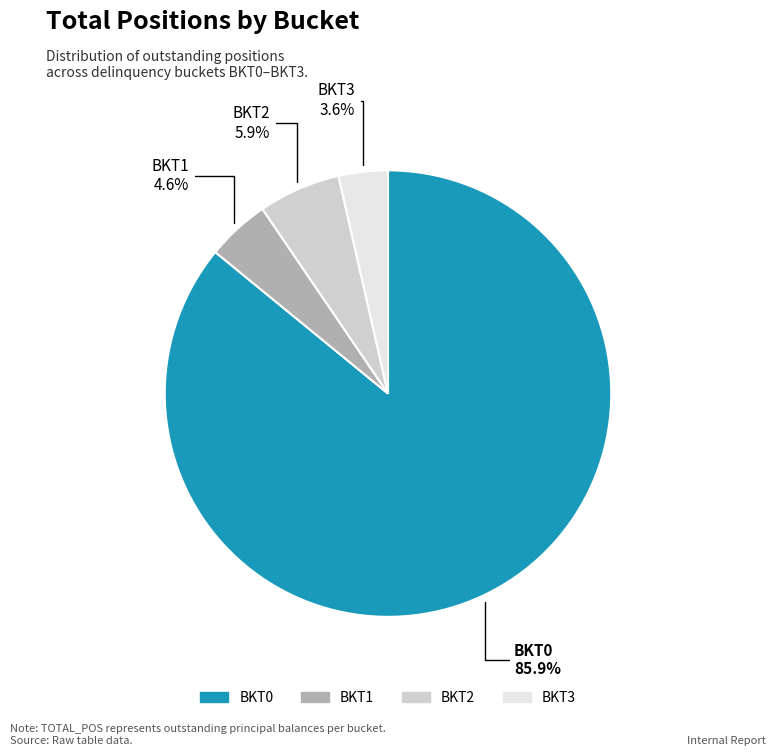

Which has a higher value, BKT3 or BKT2?

BKT2